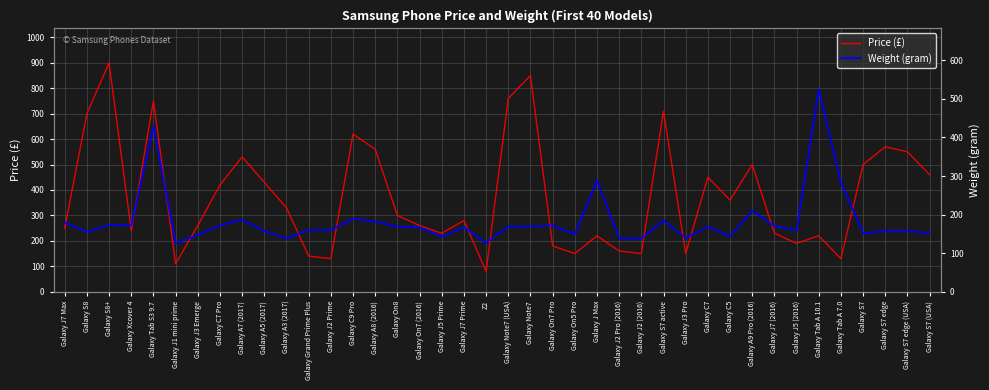

Reading left to right, transcribe all the data shown in this chart.

Price (£): Galaxy J7 Max=250.0	Galaxy S8=700.0	Galaxy S8+=900.0	Galaxy Xcover 4=240.0	Galaxy Tab S3 9.7=750.0	Galaxy J1 mini prime=110.0	Galaxy J3 Emerge=260.0	Galaxy C7 Pro=420.0	Galaxy A7 (2017)=530.0	Galaxy A5 (2017)=430.0	Galaxy A3 (2017)=330.0	Galaxy Grand Prime Plus=140.0	Galaxy J2 Prime=130.0	Galaxy C9 Pro=620.0	Galaxy A8 (2016)=560.0	Galaxy On8=300.0	Galaxy On7 (2016)=260.0	Galaxy J5 Prime=230.0	Galaxy J7 Prime=280.0	Z2=80.0	Galaxy Note7 (USA)=760.0	Galaxy Note7=850.0	Galaxy On7 Pro=180.0	Galaxy On5 Pro=150.0	Galaxy J Max=220.0	Galaxy J2 Pro (2016)=160.0	Galaxy J2 (2016)=150.0	Galaxy S7 active=710.0	Galaxy J3 Pro=150.0	Galaxy C7=450.0	Galaxy C5=360.0	Galaxy A9 Pro (2016)=500.0	Galaxy J7 (2016)=230.0	Galaxy J5 (2016)=190.0	Galaxy Tab A 10.1=220.0	Galaxy Tab A 7.0=130.0	Galaxy S7=500.0	Galaxy S7 edge=570.0	Galaxy S7 edge (USA)=550.0	Galaxy S7 (USA)=460.0
Weight (gram): Galaxy J7 Max=179.0	Galaxy S8=155.0	Galaxy S8+=173.0	Galaxy Xcover 4=172.0	Galaxy Tab S3 9.7=429.0	Galaxy J1 mini prime=126.0	Galaxy J3 Emerge=147.0	Galaxy C7 Pro=172.0	Galaxy A7 (2017)=186.0	Galaxy A5 (2017)=157.0	Galaxy A3 (2017)=138.0	Galaxy Grand Prime Plus=160.0	Galaxy J2 Prime=160.0	Galaxy C9 Pro=189.0	Galaxy A8 (2016)=182.0	Galaxy On8=169.0	Galaxy On7 (2016)=167.0	Galaxy J5 Prime=143.0	Galaxy J7 Prime=167.0	Z2=127.0	Galaxy Note7 (USA)=169.0	Galaxy Note7=169.0	Galaxy On7 Pro=172.0	Galaxy On5 Pro=149.0	Galaxy J Max=289.0	Galaxy J2 Pro (2016)=138.0	Galaxy J2 (2016)=138.0	Galaxy S7 active=184.8	Galaxy J3 Pro=139.0	Galaxy C7=169.0	Galaxy C5=143.0	Galaxy A9 Pro (2016)=210.0	Galaxy J7 (2016)=170.0	Galaxy J5 (2016)=159.0	Galaxy Tab A 10.1=525.0	Galaxy Tab A 7.0=283.0	Galaxy S7=152.0	Galaxy S7 edge=157.0	Galaxy S7 edge (USA)=157.0	Galaxy S7 (USA)=152.0